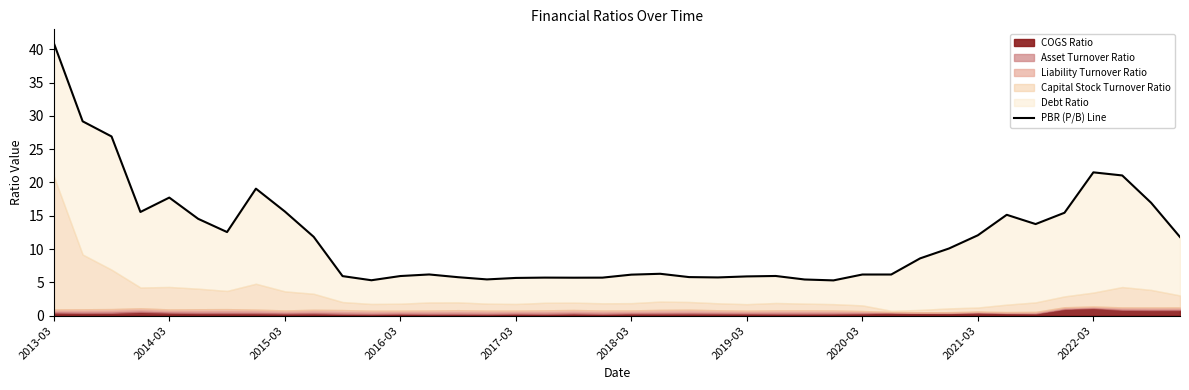

What is the difference between the second highest and second lowest values?

23.9